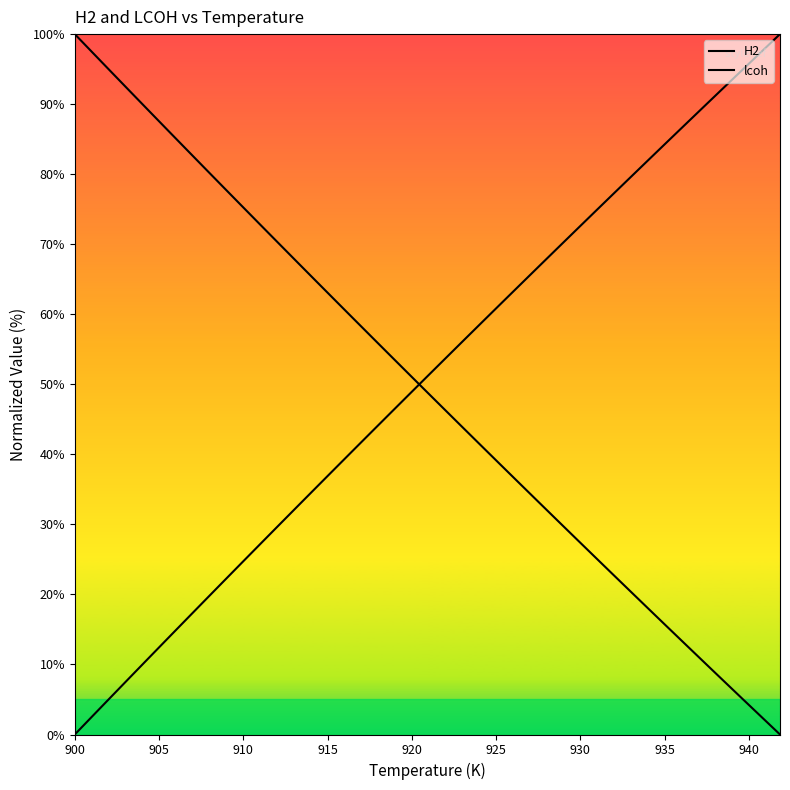

What is the sum of all lcoh values?

2001.3